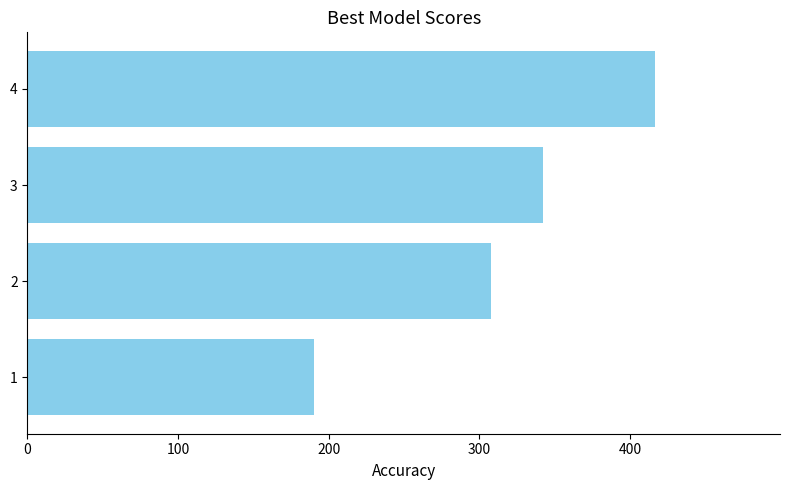

Are the bars grouped side by side (vs. stacked)?

No